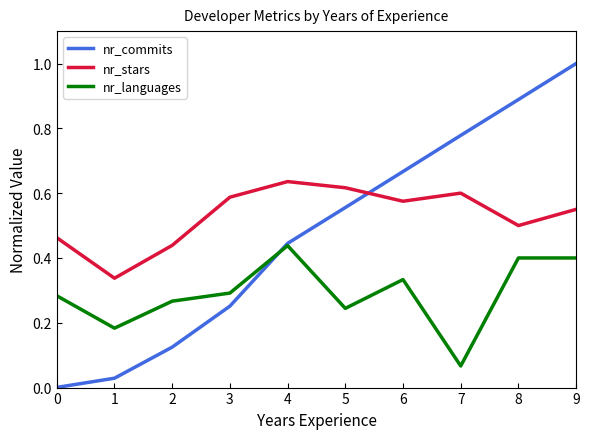

Is it true that nr_stars equals 0.6 at 9?

True